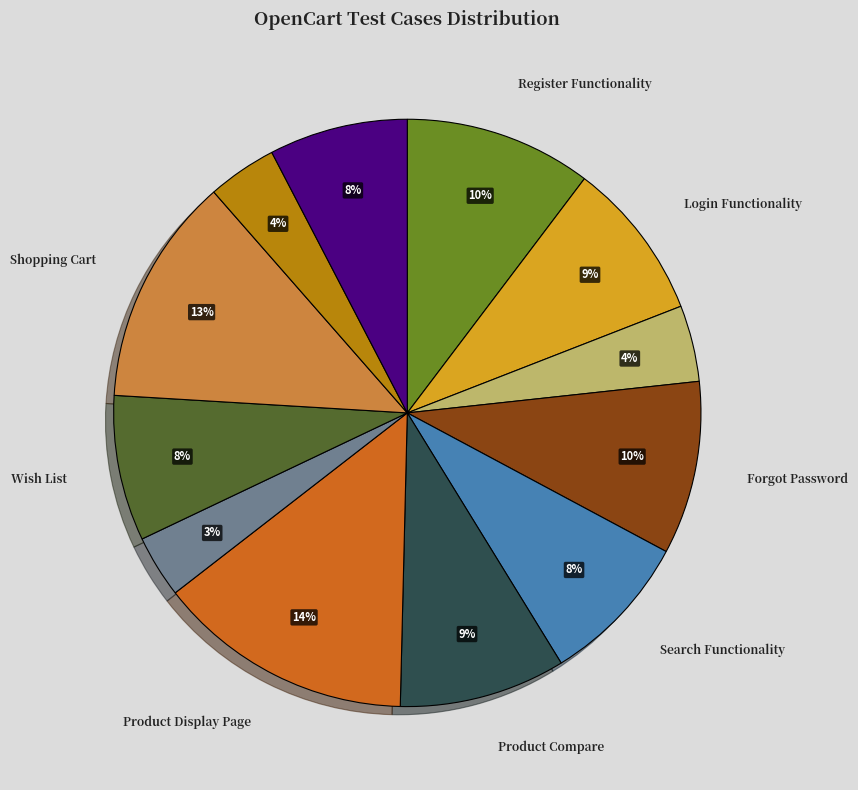

Does any single category account for the majority?

No